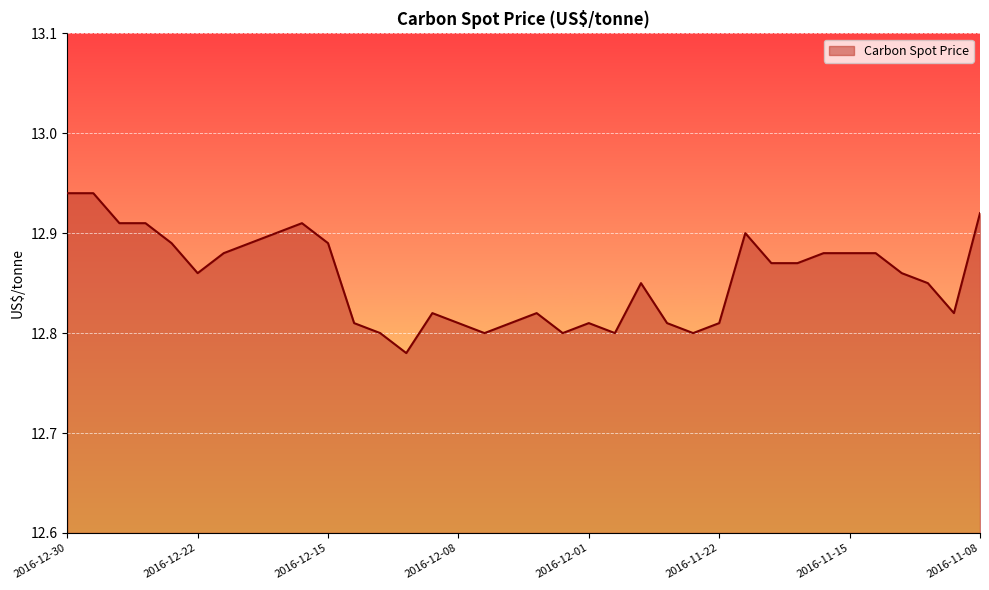

How many lines are shown in the chart?

1